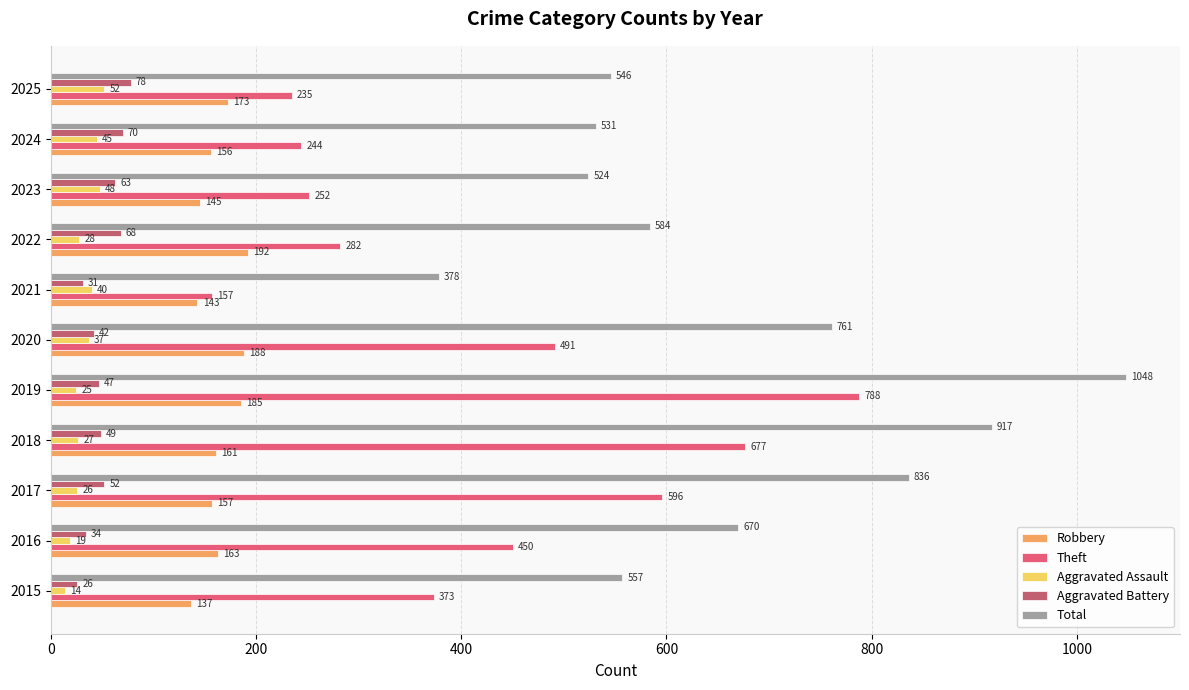

Where is Aggravated Battery nearest to the value 52?

2017